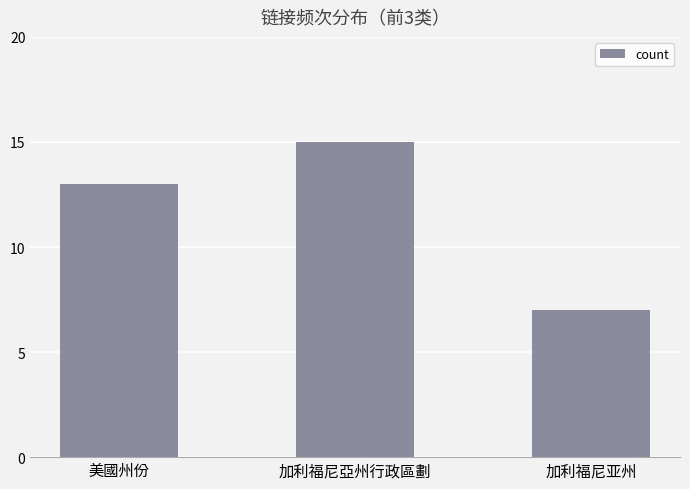

Is it true that the value at 美國州份 is 19?

False